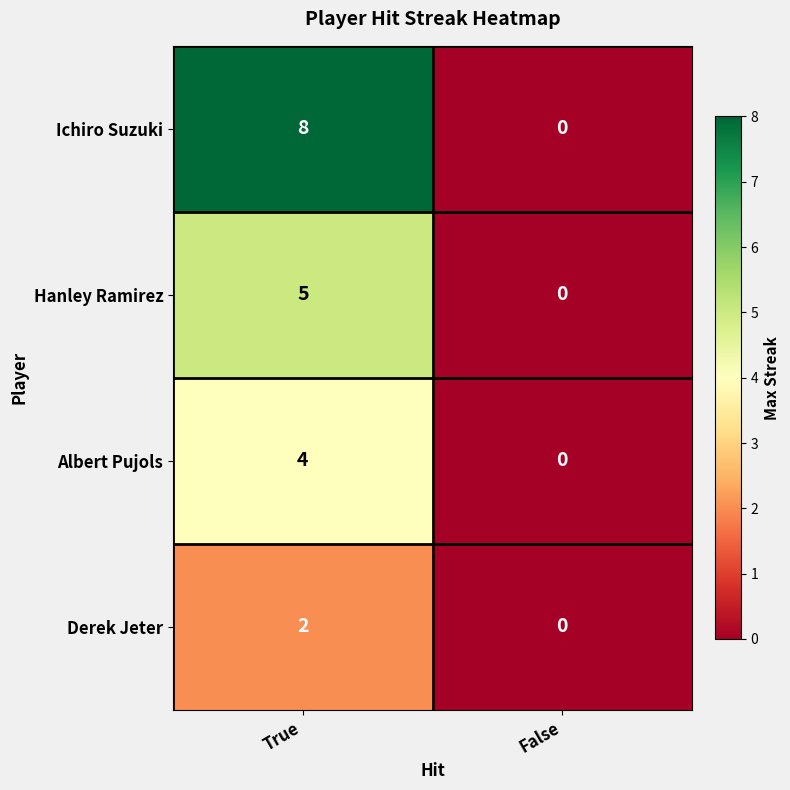

Which series has the largest total across all categories?

Ichiro Suzuki